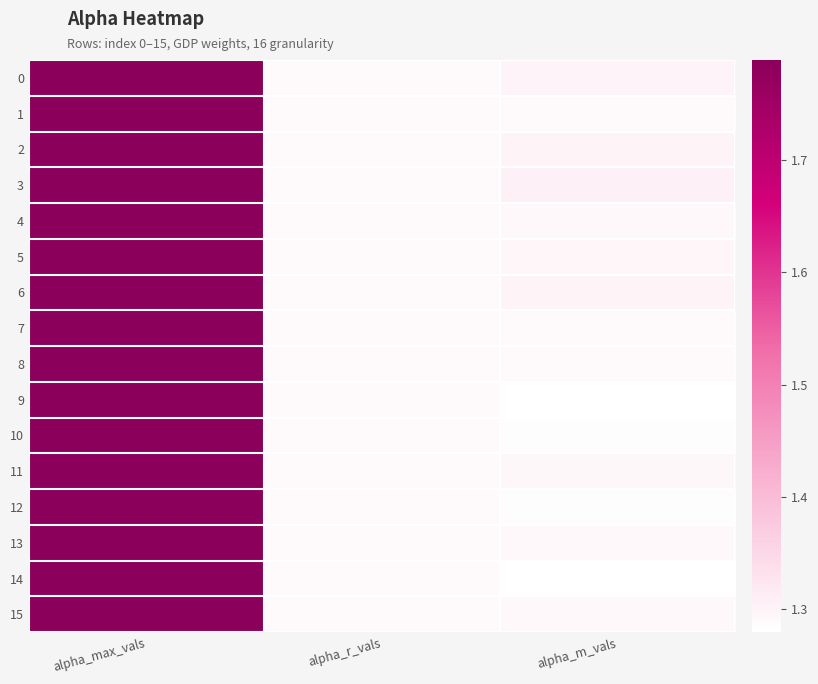

Reading right to left, list all the values displayed in this chart.

0: alpha_m_vals=1.3	alpha_r_vals=1.3	alpha_max_vals=1.8
1: alpha_m_vals=1.3	alpha_r_vals=1.3	alpha_max_vals=1.8
2: alpha_m_vals=1.3	alpha_r_vals=1.3	alpha_max_vals=1.8
3: alpha_m_vals=1.3	alpha_r_vals=1.3	alpha_max_vals=1.8
4: alpha_m_vals=1.3	alpha_r_vals=1.3	alpha_max_vals=1.8
5: alpha_m_vals=1.3	alpha_r_vals=1.3	alpha_max_vals=1.8
6: alpha_m_vals=1.3	alpha_r_vals=1.3	alpha_max_vals=1.8
7: alpha_m_vals=1.3	alpha_r_vals=1.3	alpha_max_vals=1.8
8: alpha_m_vals=1.3	alpha_r_vals=1.3	alpha_max_vals=1.8
9: alpha_m_vals=1.3	alpha_r_vals=1.3	alpha_max_vals=1.8
10: alpha_m_vals=1.3	alpha_r_vals=1.3	alpha_max_vals=1.8
11: alpha_m_vals=1.3	alpha_r_vals=1.3	alpha_max_vals=1.8
12: alpha_m_vals=1.3	alpha_r_vals=1.3	alpha_max_vals=1.8
13: alpha_m_vals=1.3	alpha_r_vals=1.3	alpha_max_vals=1.8
14: alpha_m_vals=1.3	alpha_r_vals=1.3	alpha_max_vals=1.8
15: alpha_m_vals=1.3	alpha_r_vals=1.3	alpha_max_vals=1.8